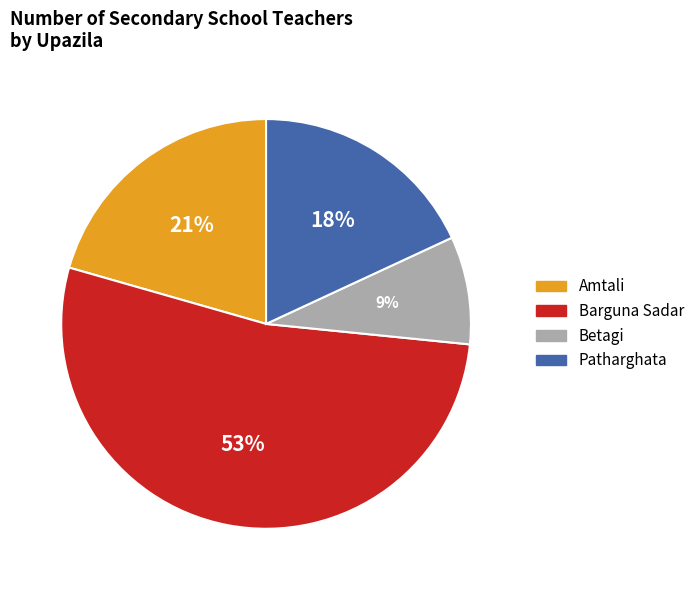

Which category has the smallest portion of the pie?

Betagi